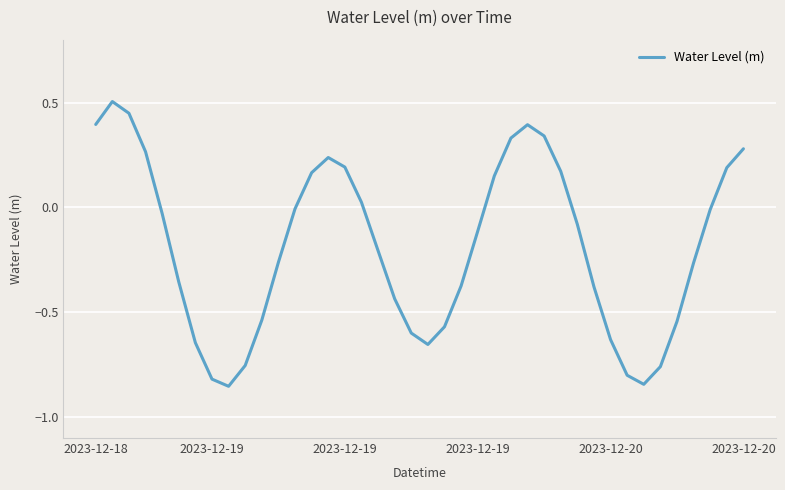

What is the maximum value shown in the chart?

0.5